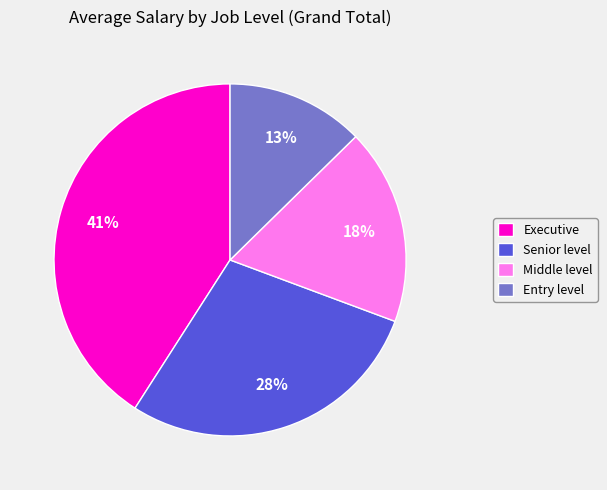

What is the smallest slice in the pie chart?

Entry level